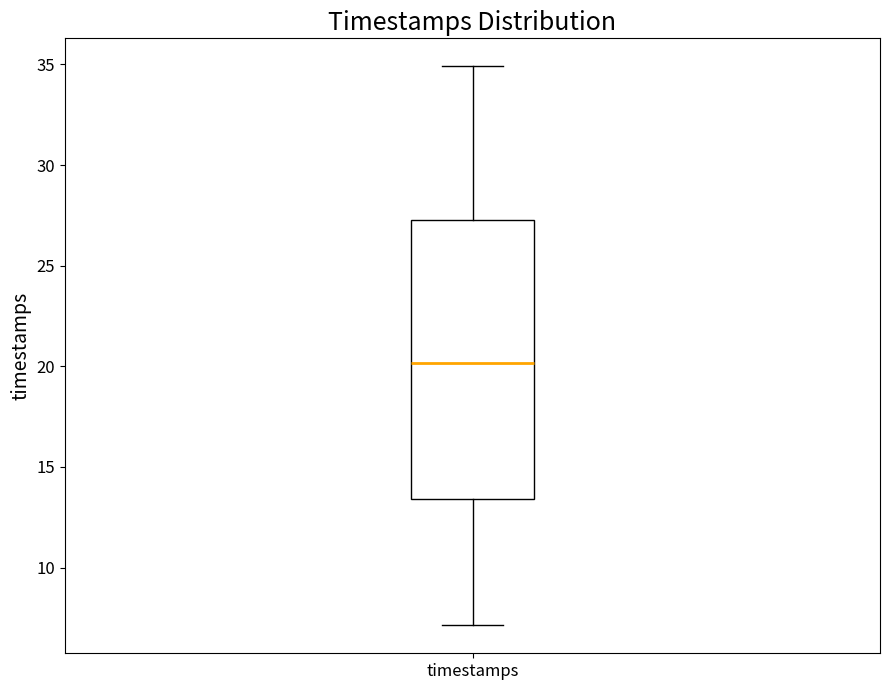

Transcribe this box plot: give where the median line is, the range the box spans, and where the two whiskers end, as read against the y-axis. The values are not printed on the chart, so give them approximately, as read against the axis.

median 20.0, box 13.5 to 27.0, whiskers 7.0 to 35.0